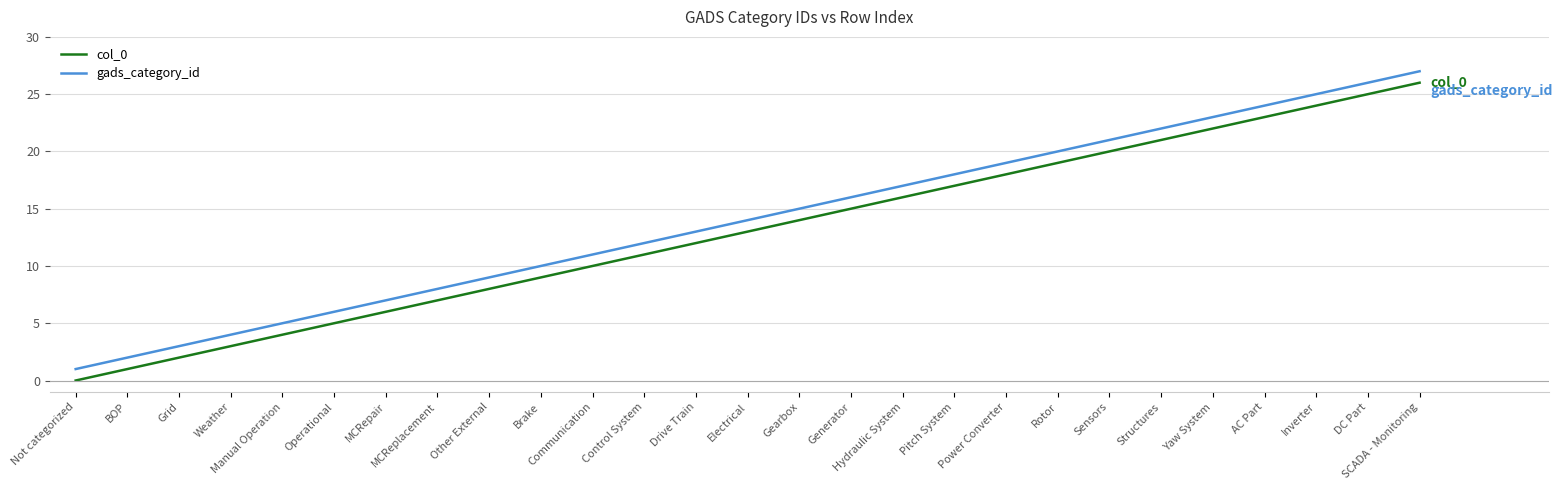

What is the maximum value shown in the chart?

27